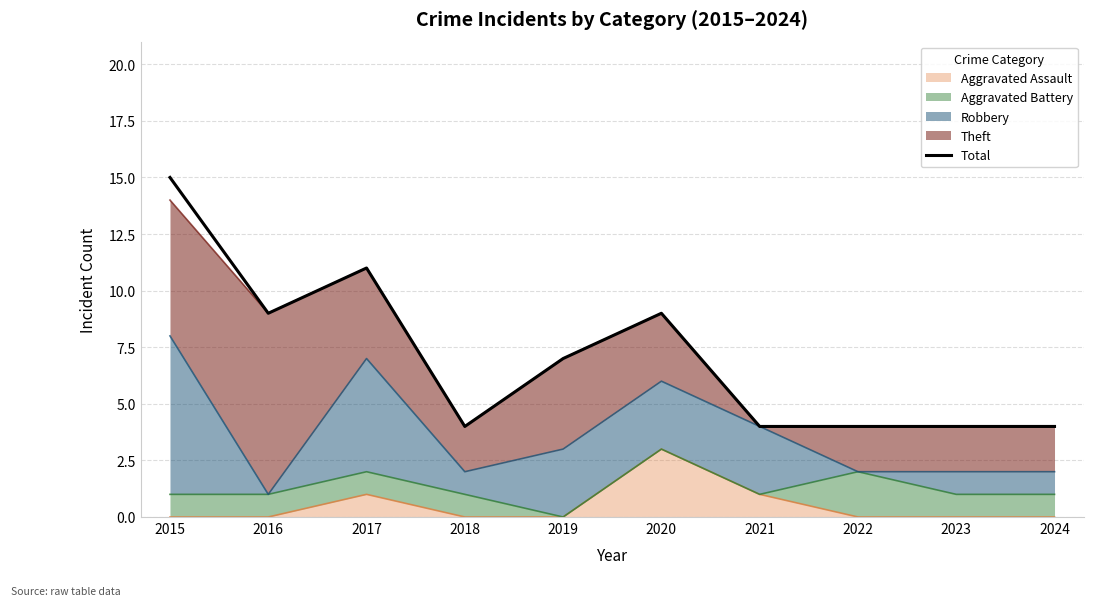

Reading right to left, transcribe all the data shown in this chart.

4	4	4	4	9	7	4	11	9	15